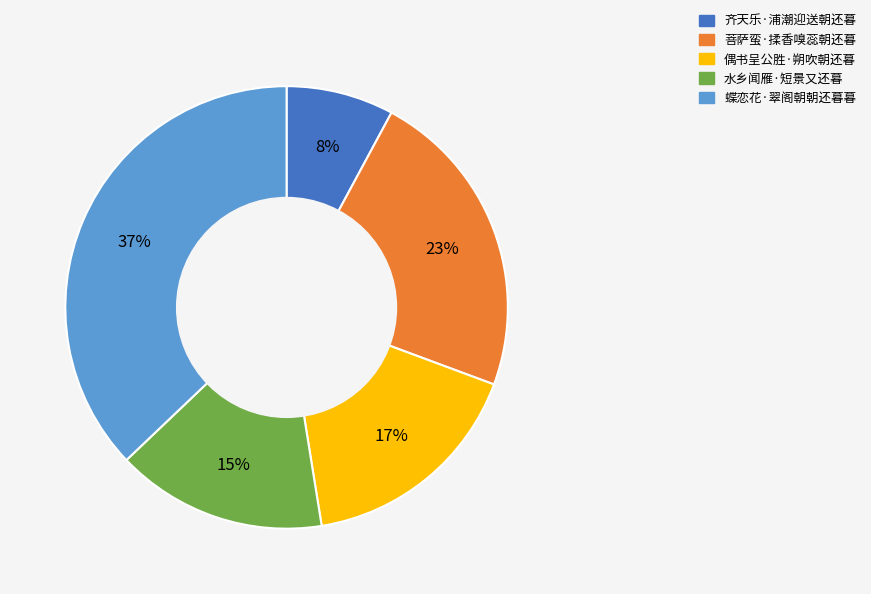

Rank the categories by value from highest to lowest.

蝶恋花·翠阁朝朝还暮暮, 菩萨蛮·揉香嗅蕊朝还暮, 偶书呈公胜·朔吹朝还暮, 水乡闻雁·短景又还暮, 齐天乐·浦潮迎送朝还暮